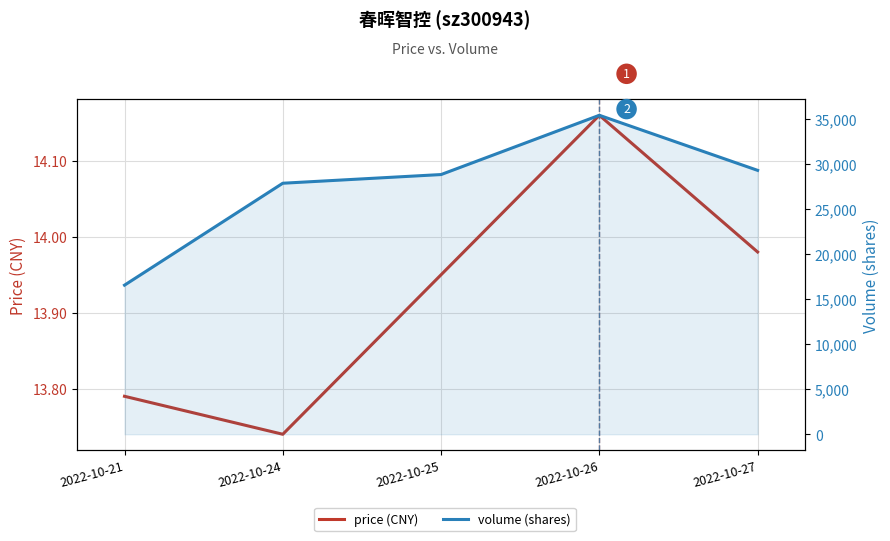

At which category does the chart reach its minimum across all series?

2022-10-24